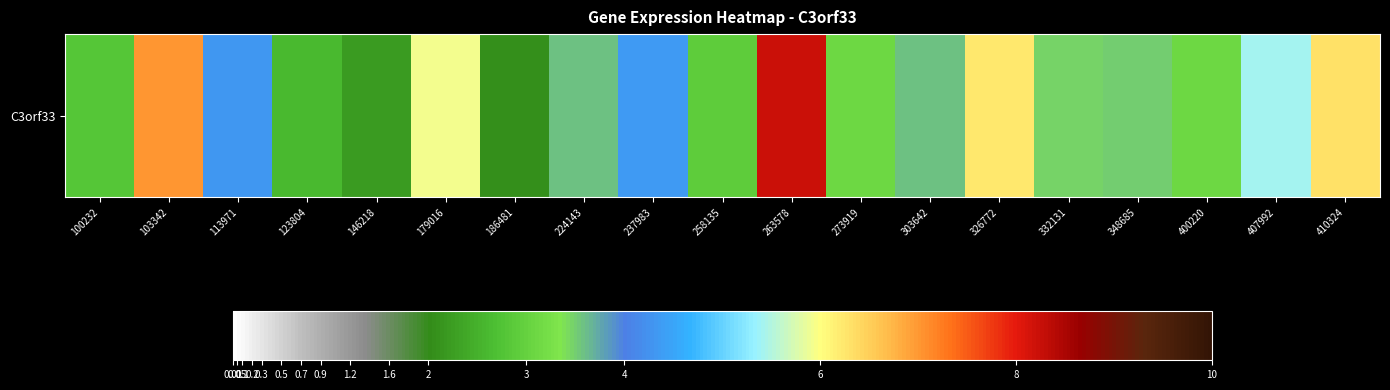

Rank the categories by value from lowest to highest.

186481, 146218, 123804, 100232, 258135, 273919, 400220, 332131, 348685, 224143, 303642, 113971, 237983, 407992, 179016, 326772, 410324, 103342, 263578